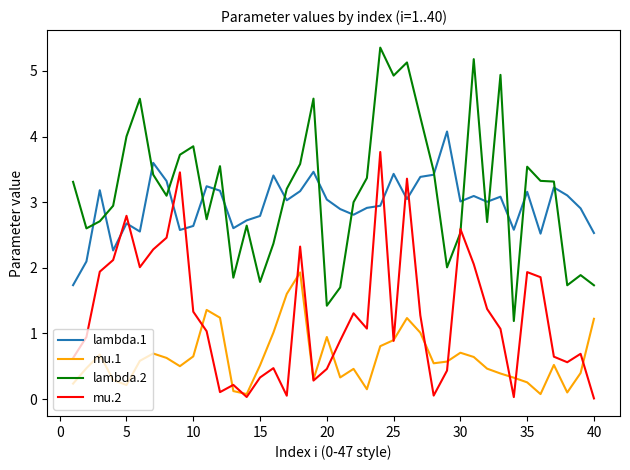

What is the difference between the maximum and minimum values in the mu.2 series?

3.8